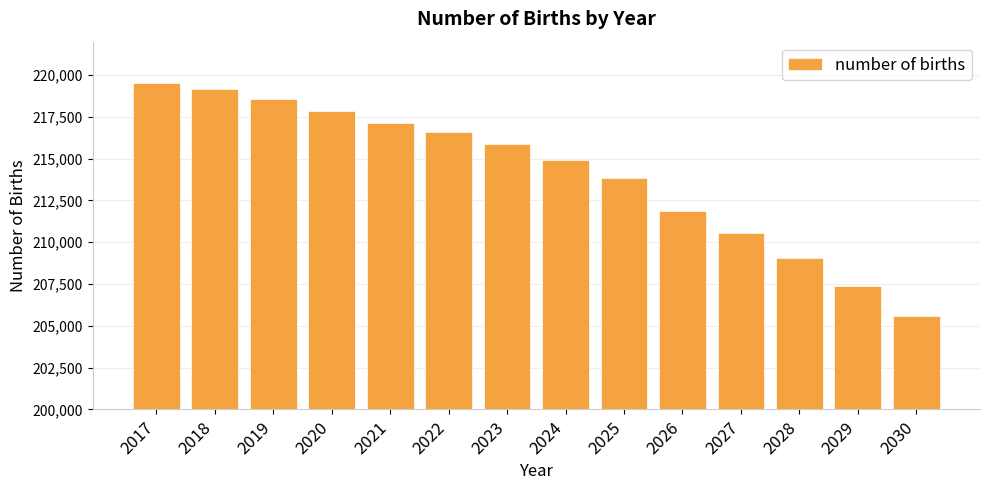

Approximately how many times larger is the value at 2023 compared to 2029?

1.0